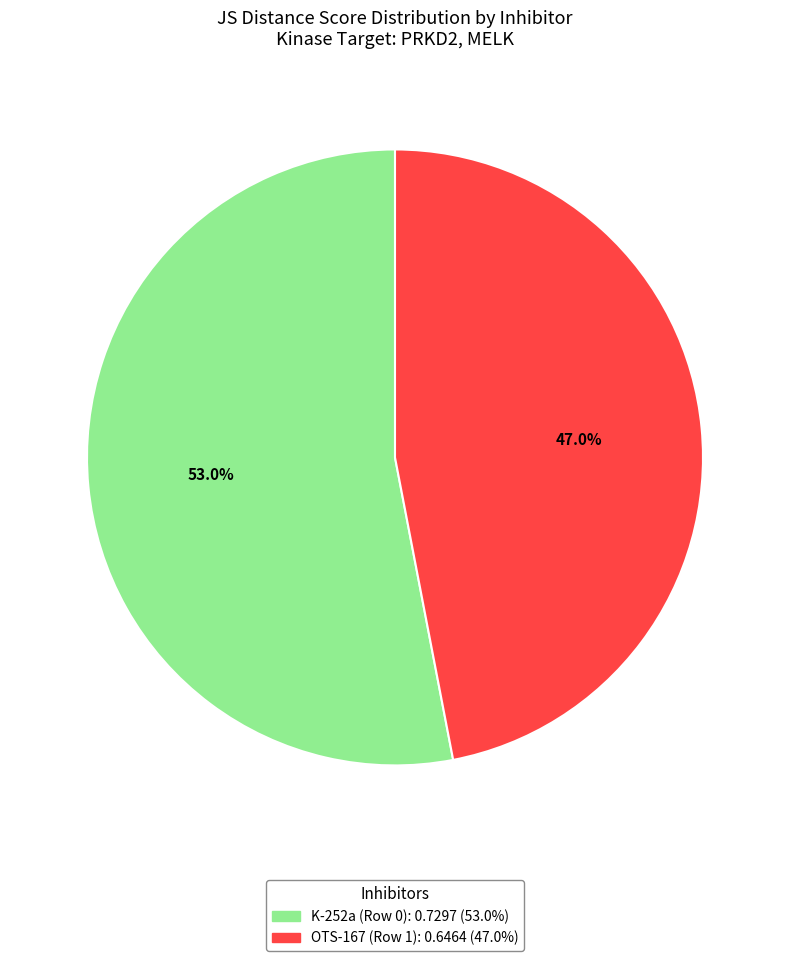

Is it true that K-252a (Row 0) is 53% of the pie?

True